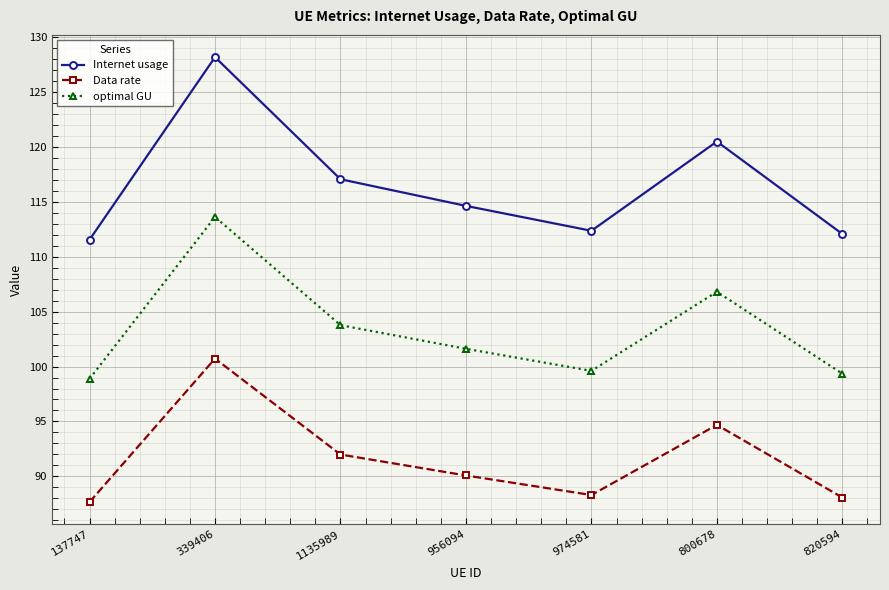

What is the sum of the Internet usage values at 974581 and 800678?

232.9